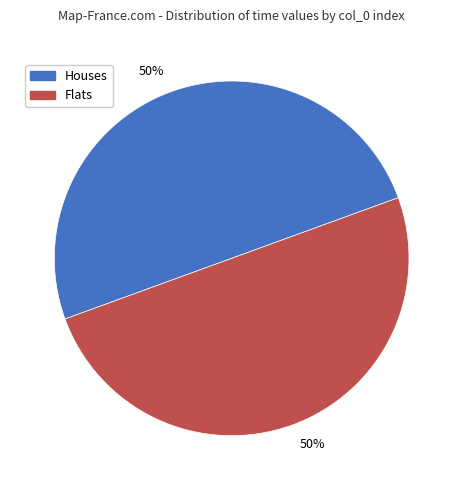

Approximately how many times larger is the value at Flats compared to Houses?

1.0